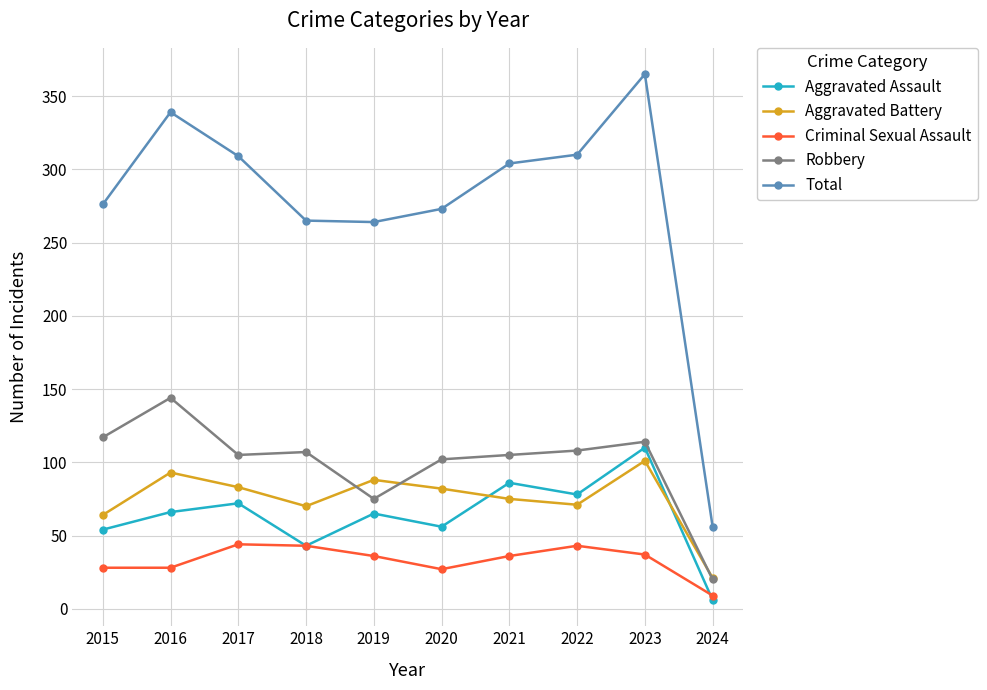

True or false: Aggravated Battery and Criminal Sexual Assault cross at least once.

False